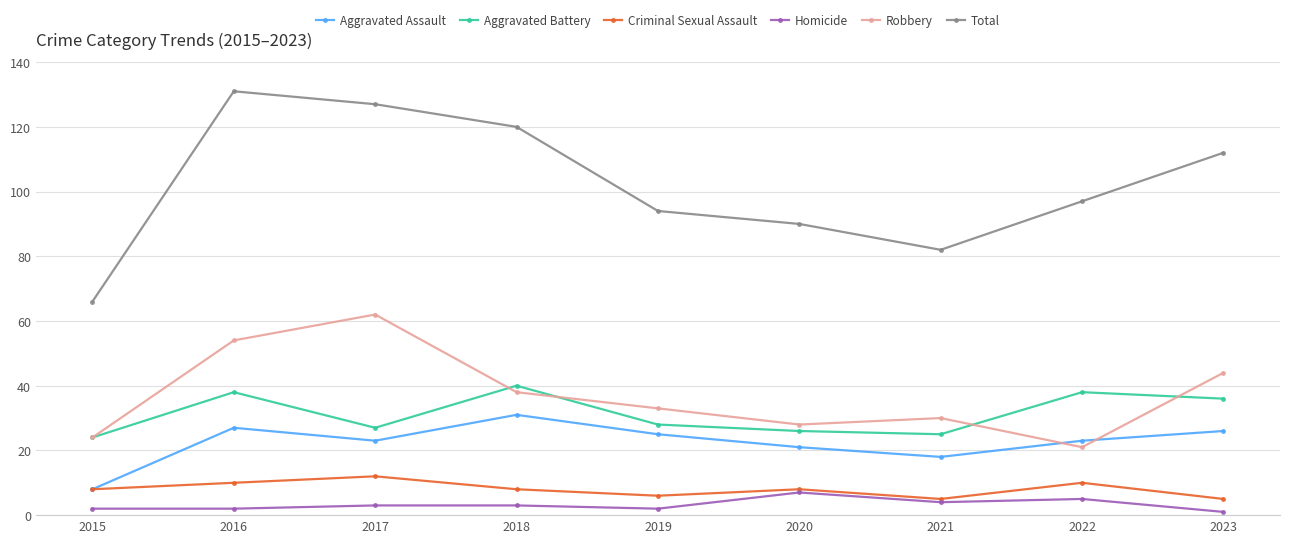

True or false: Aggravated Assault has a value of 13 at 2018.

False